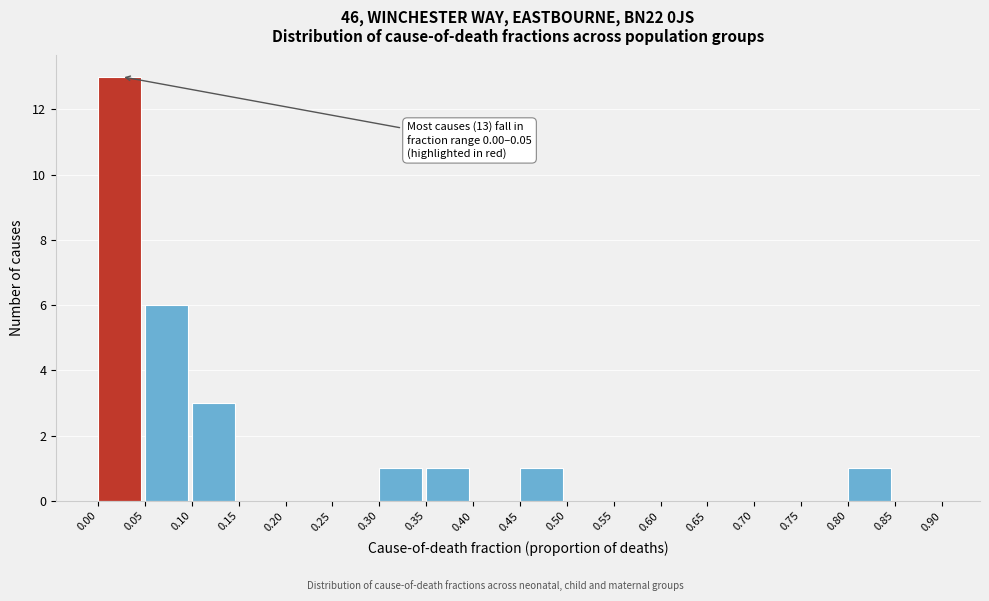

Which range on the x-axis has the tallest bar?

0.00 to 0.05